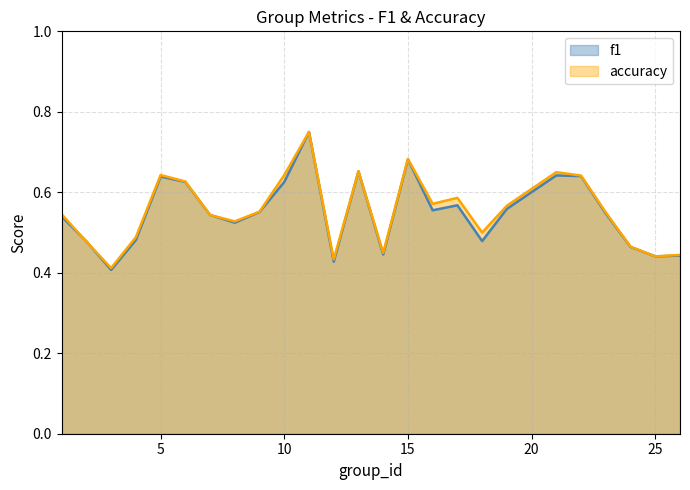

Count the number of categories in the chart.

25